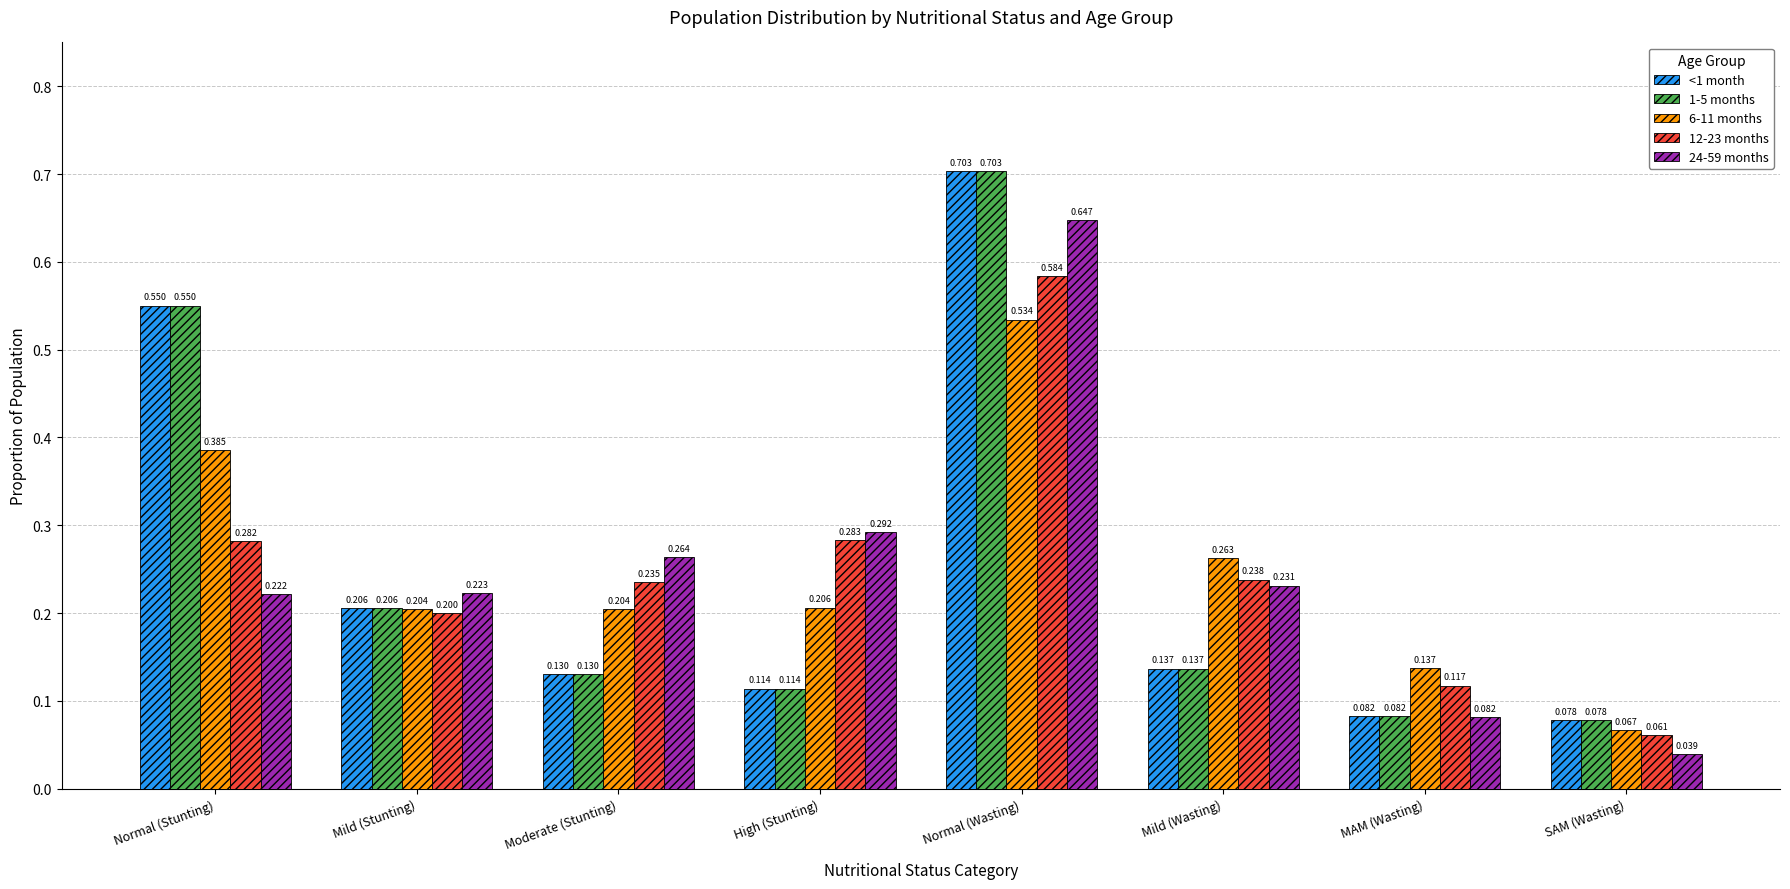

Which category has the highest value in the 12-23 months series?

Normal (Wasting)